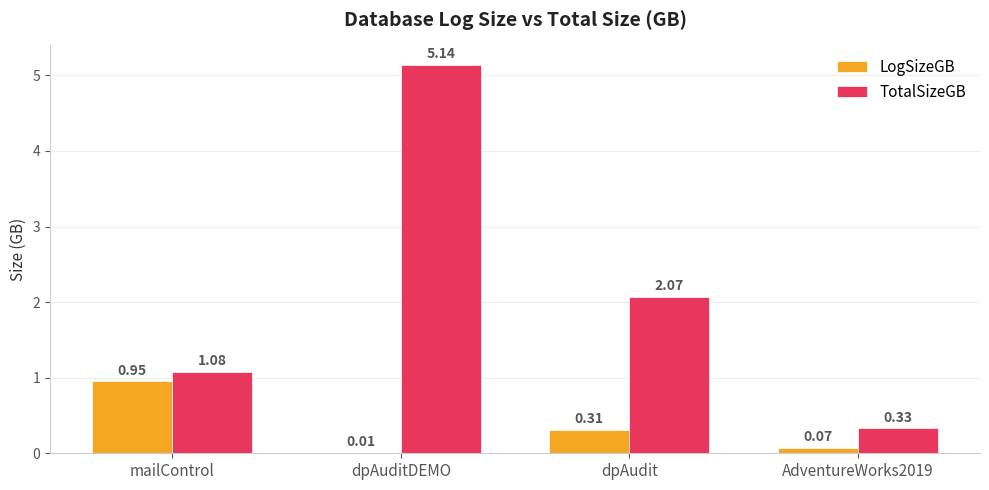

Does the chart contain stacked bars?

No